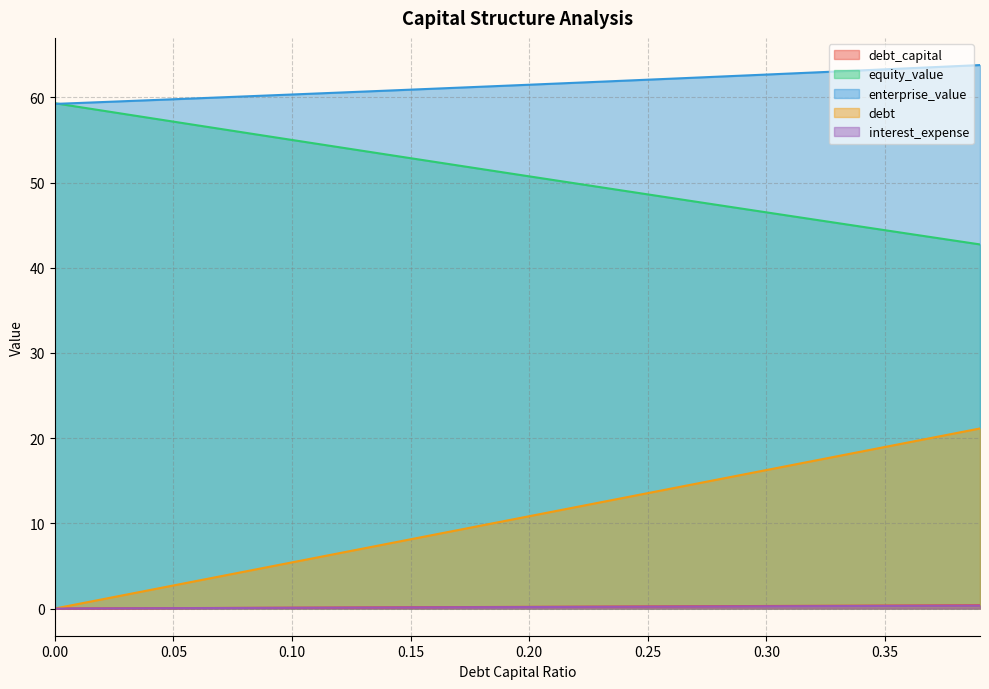

True or false: equity_value and interest_expense cross at least once.

False